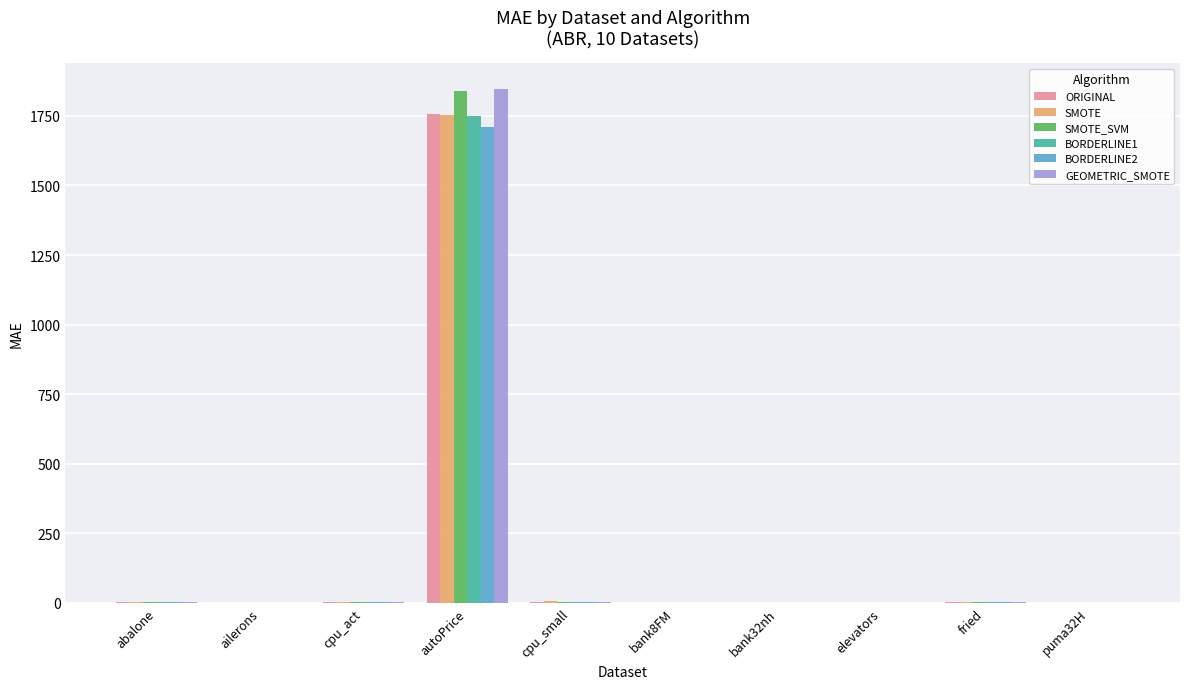

What is the sum of all SMOTE values?

1767.9